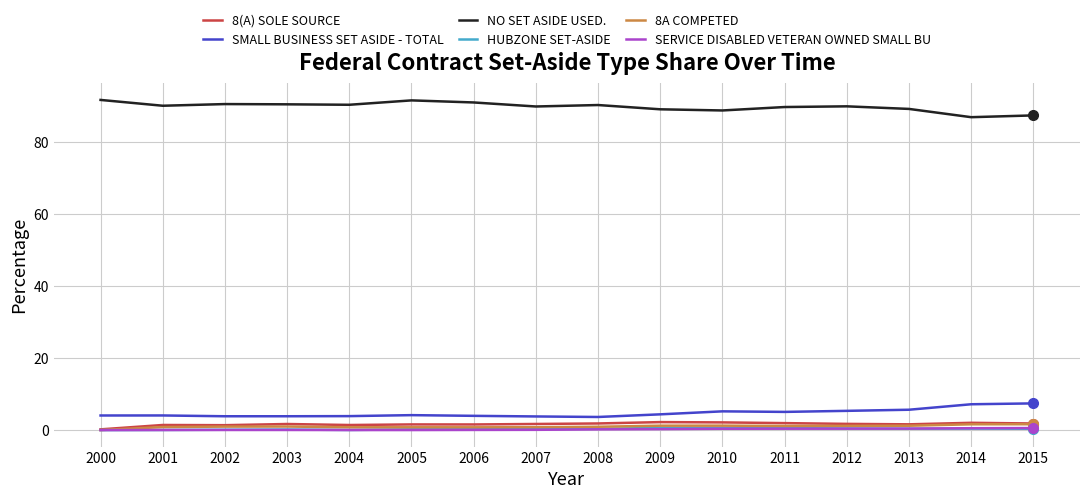

True or false: SMALL BUSINESS SET ASIDE - TOTAL and SERVICE DISABLED VETERAN OWNED SMALL BU intersect in this chart.

False